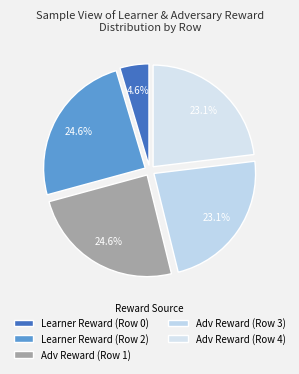

How many slices are in this pie chart?

5